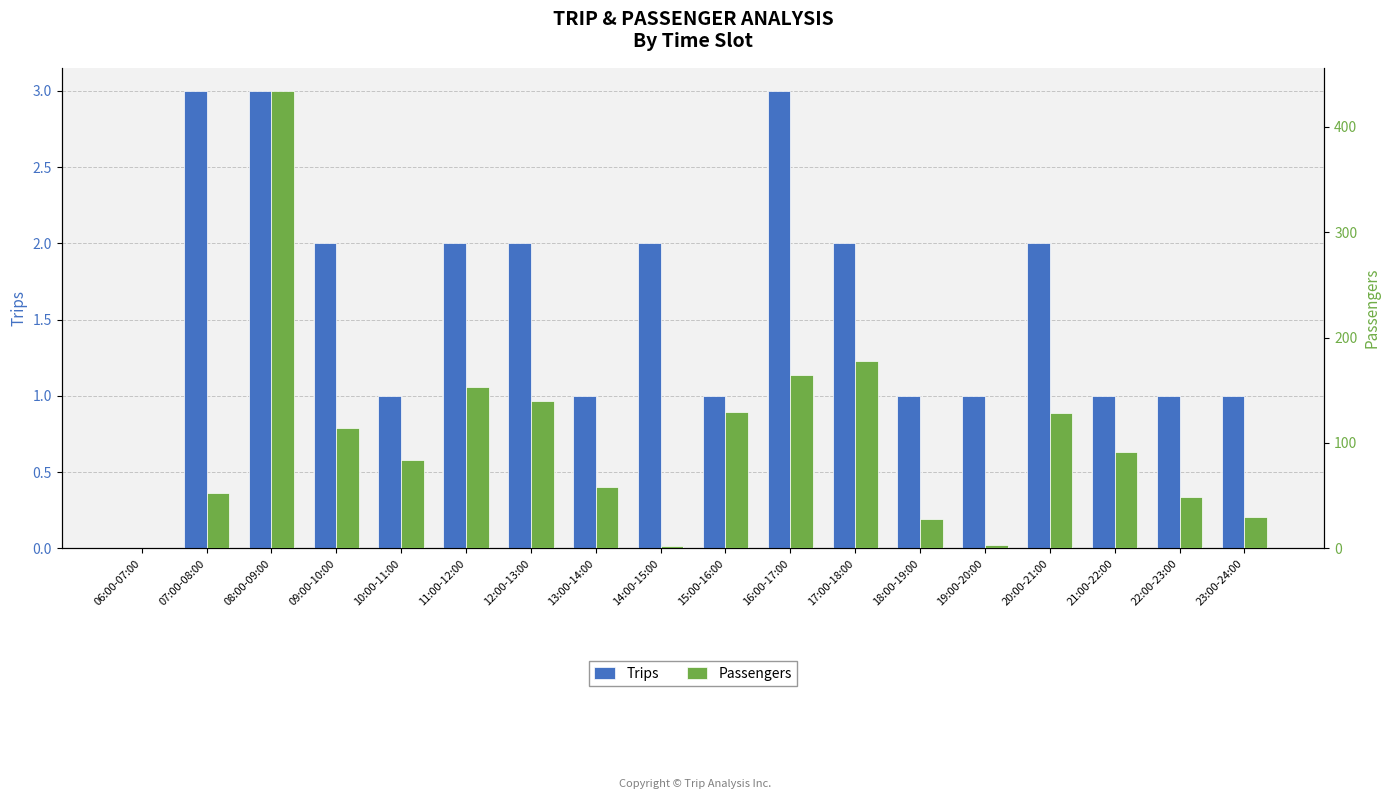

Read the Trips value at 11:00-12:00.

2